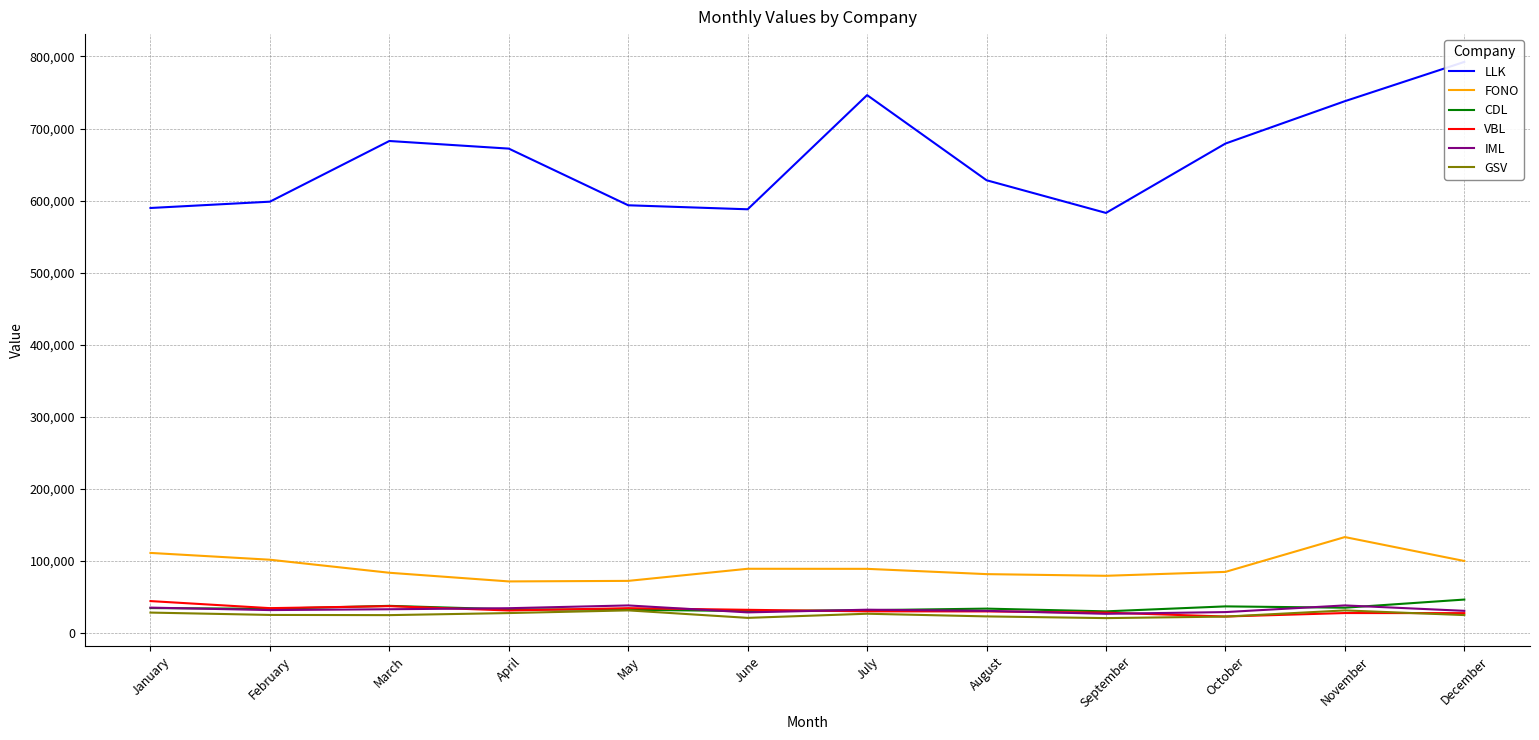

Where is the first local minimum for IML?

February